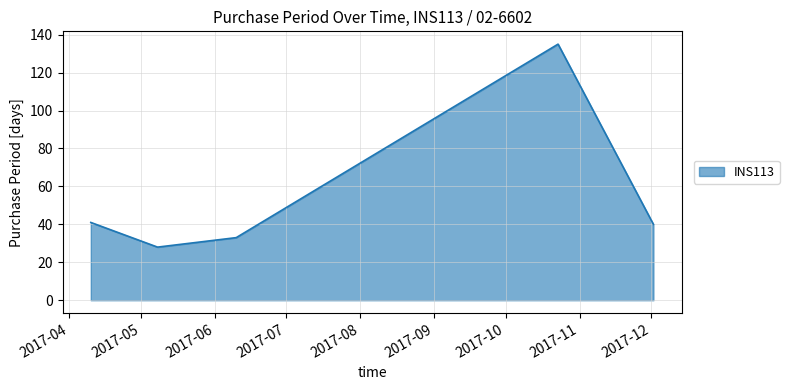

What is the maximum value shown in the chart?

135